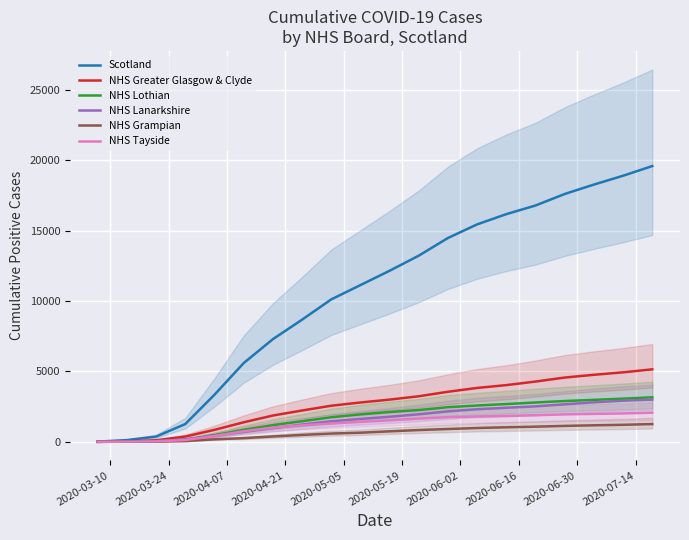

What is the highest value of the NHS Grampian series?

1260